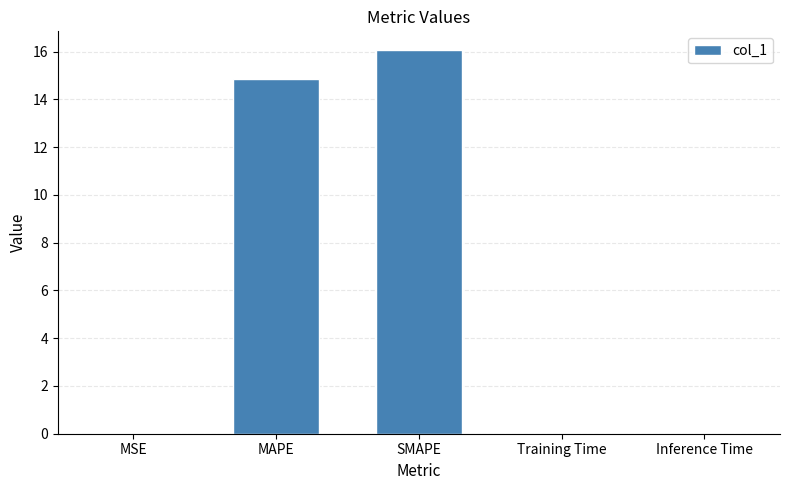

The value at SMAPE is 6.4. True or false?

False